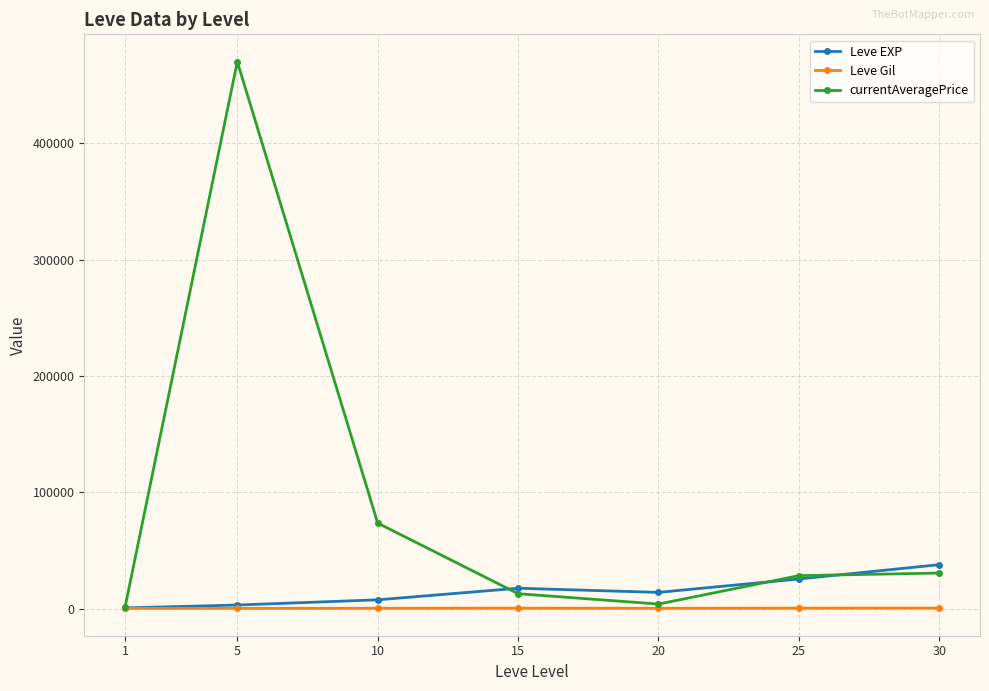

What is the sum of all Leve Gil values?

1725.6